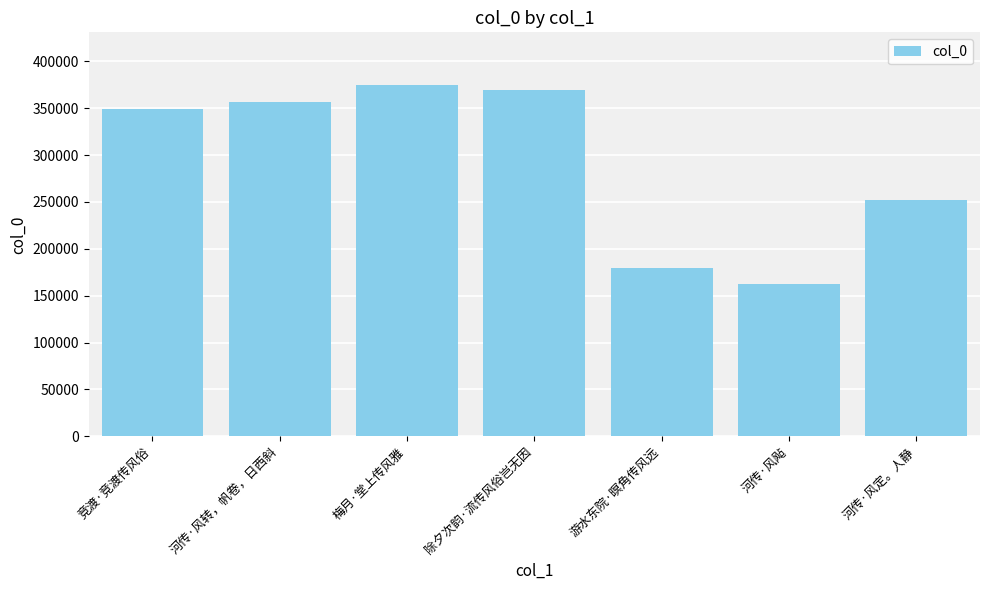

What is the label of the 2nd bar from the left?

河传·风转，帆卷，日西斜